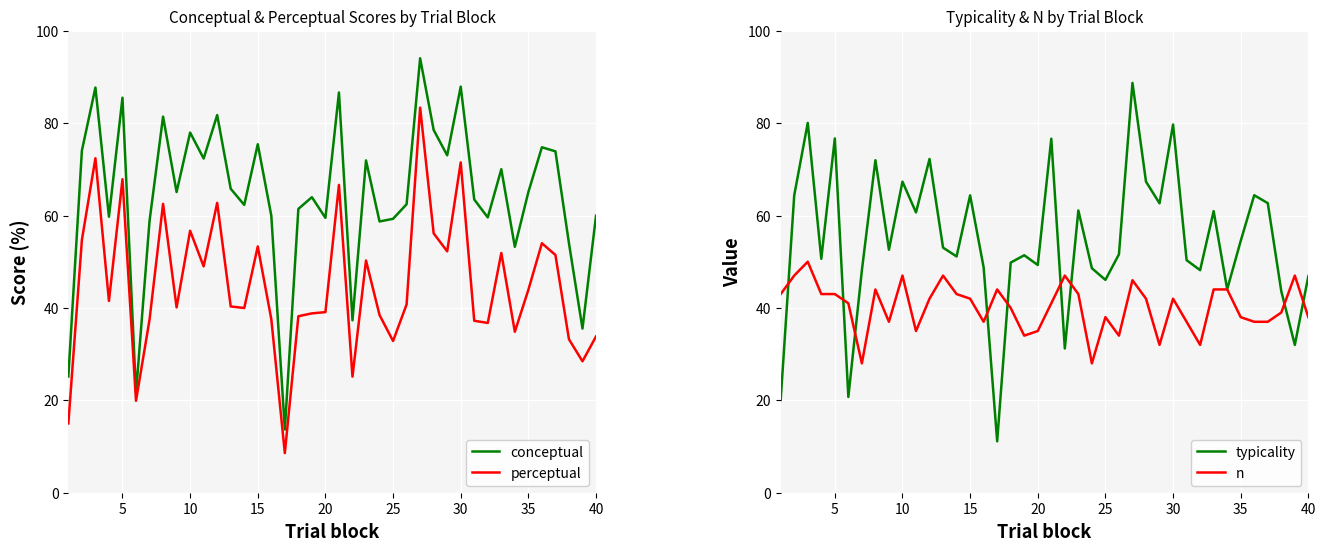

At how many categories does at least one series exceed 46?

37